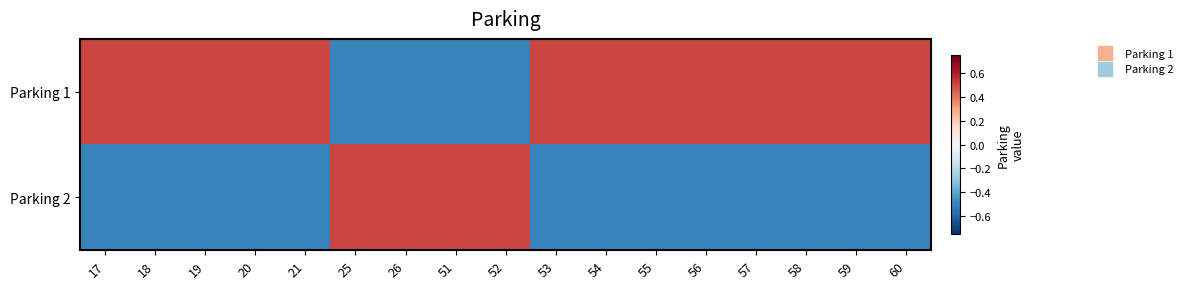

List the series in order of their overall mean, highest first.

Parking 1, Parking 2